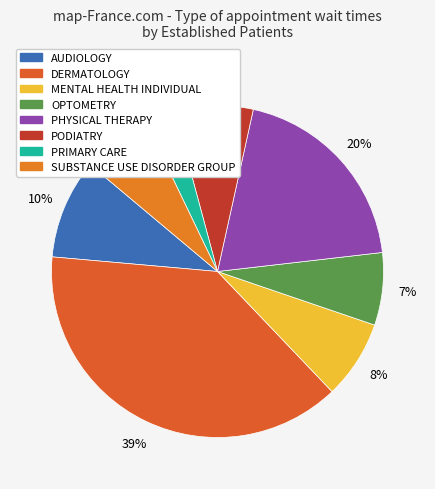

To the nearest percent, what is the combined percentage of AUDIOLOGY and SUBSTANCE USE DISORDER GROUP?

16%